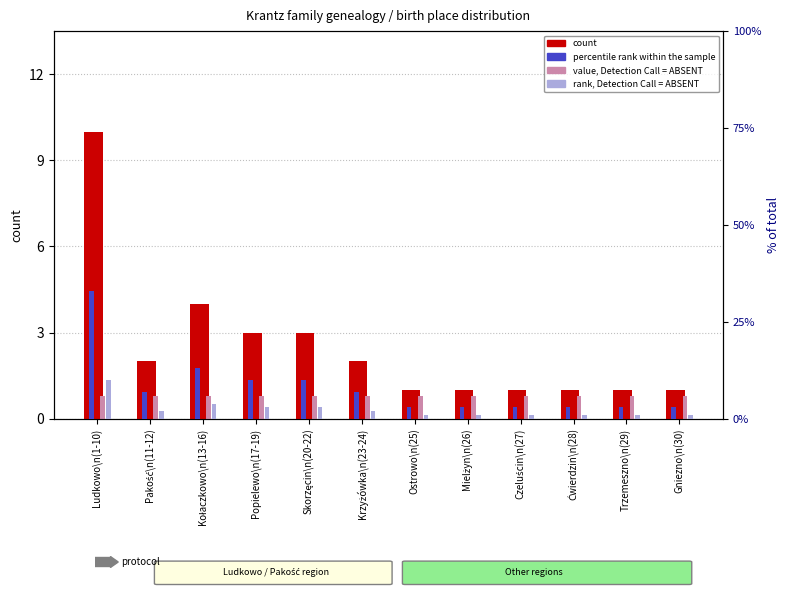

What is the difference between the second highest and minimum values in the rank, Detection Call = ABSENT series?

3.0